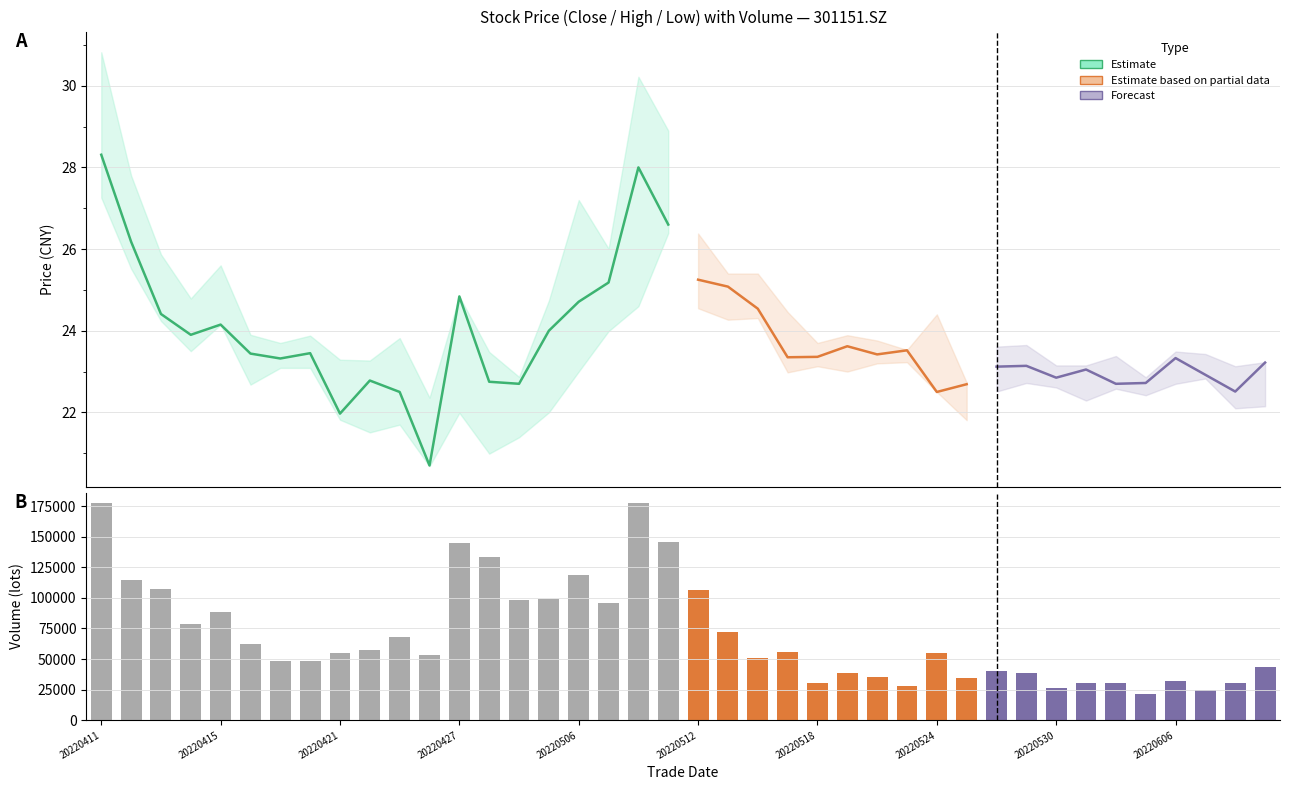

How many bars are there in total?

40